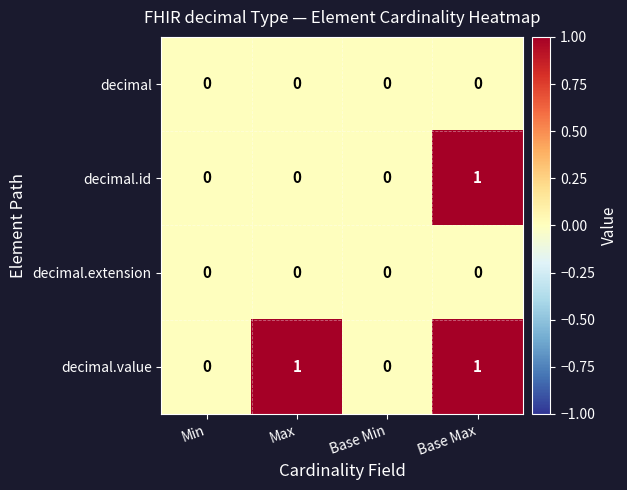

Is the value of decimal at Base Max greater than the value of decimal.value at Base Max?

No